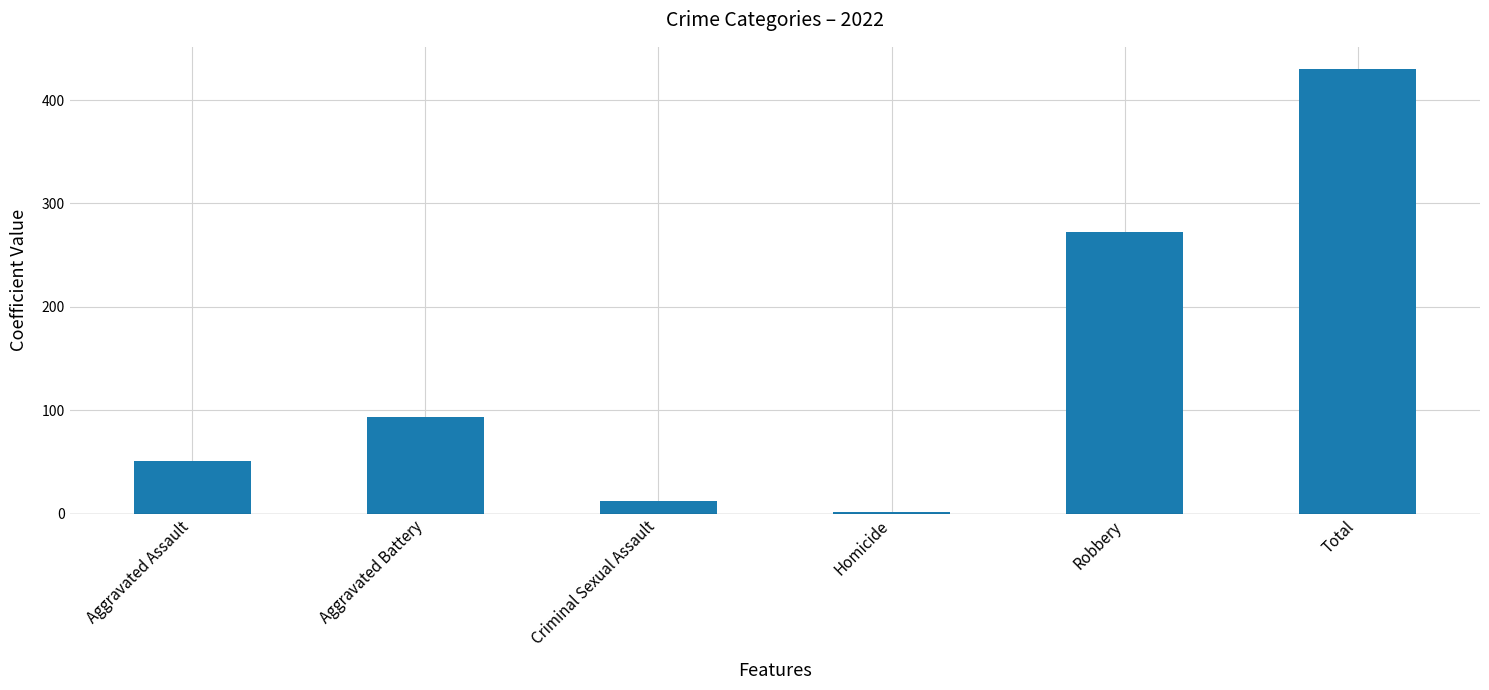

At which label is the value closest to 216?

Robbery